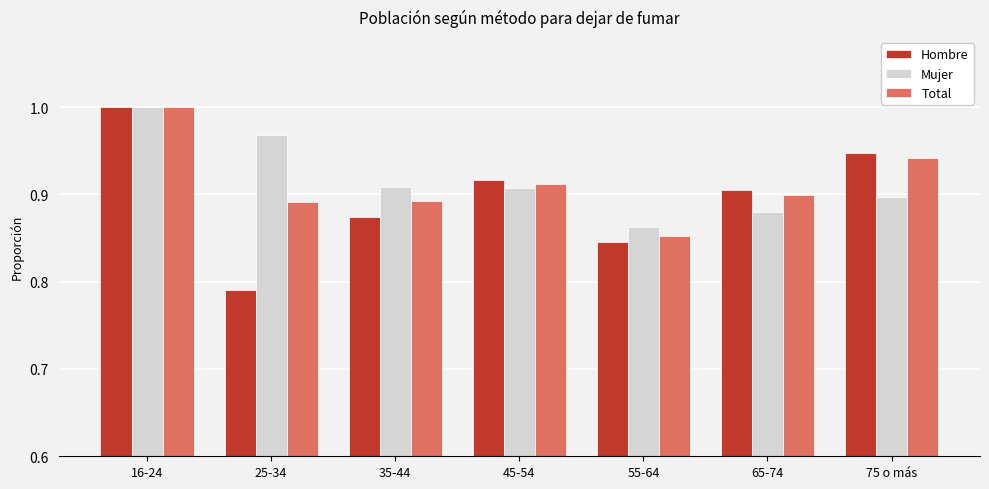

What is the difference between the maximum and minimum values in the Hombre series?

0.2